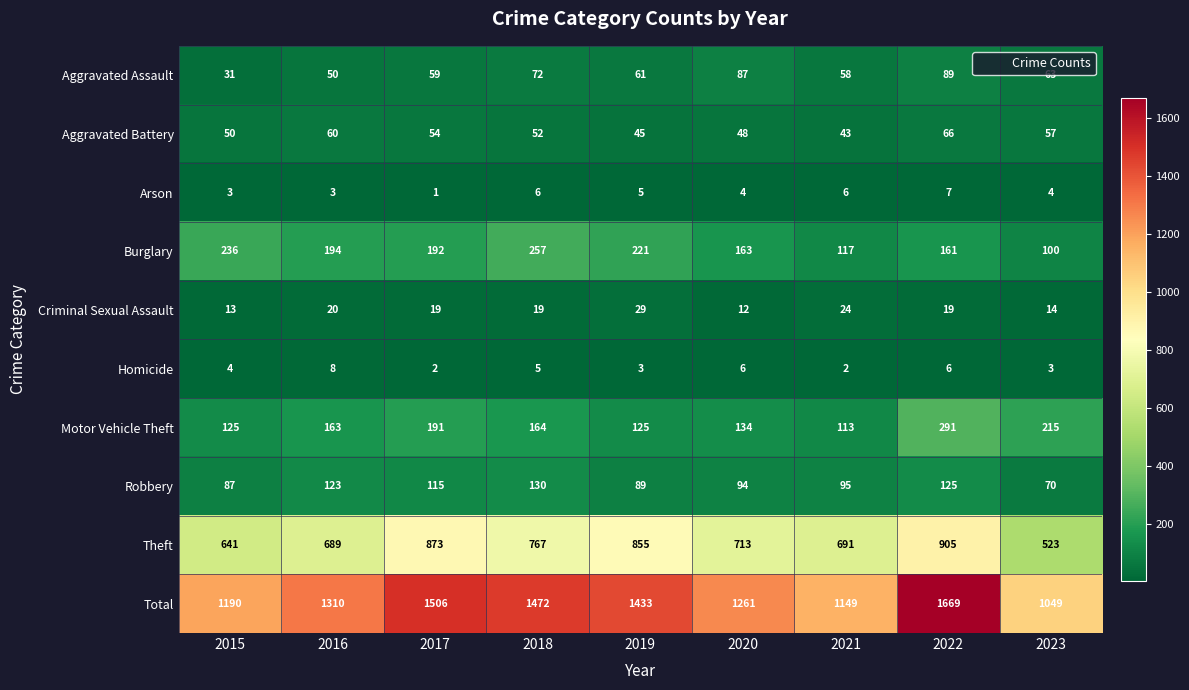

At how many categories does at least one series exceed 105?

9